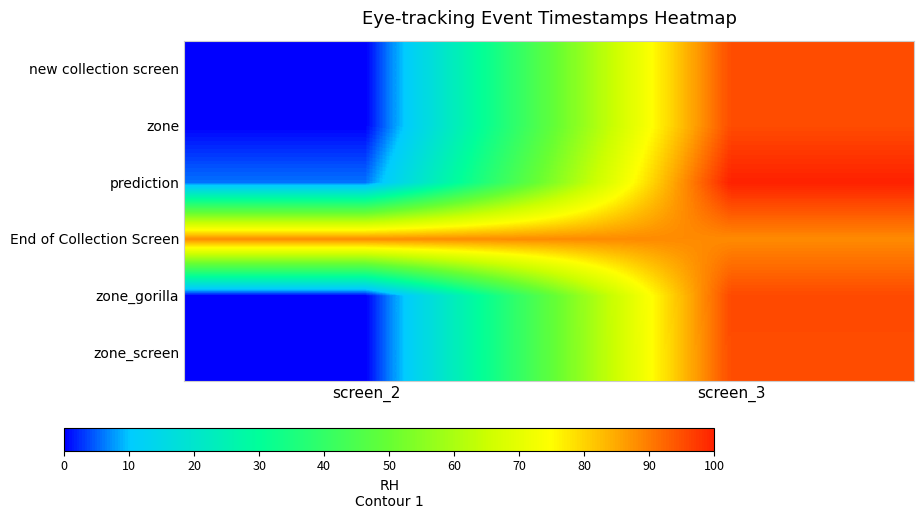

Which series has the widest spread of values?

zone_gorilla